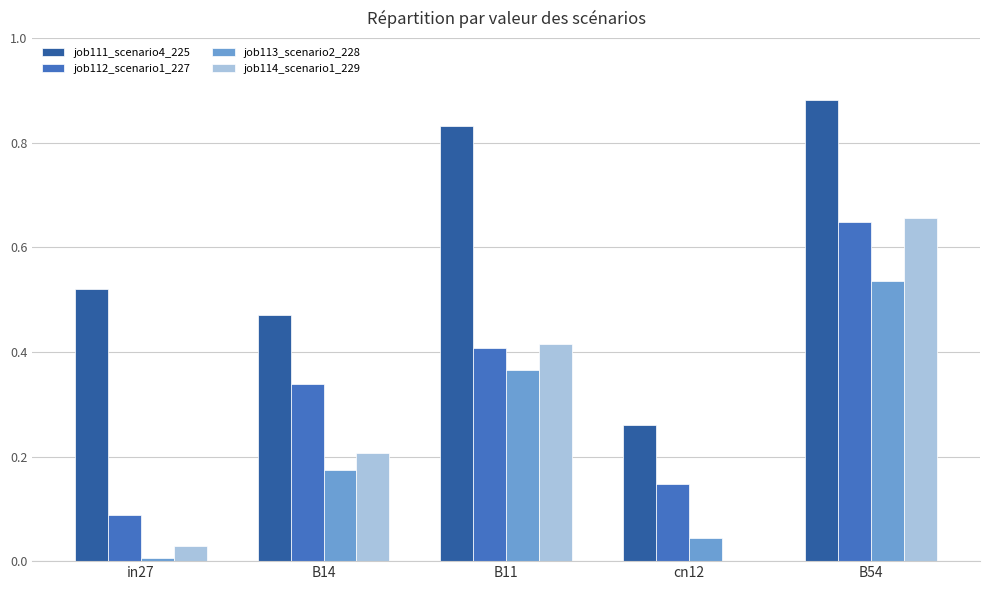

What is the sum of all job111_scenario4_225 values?

3.0